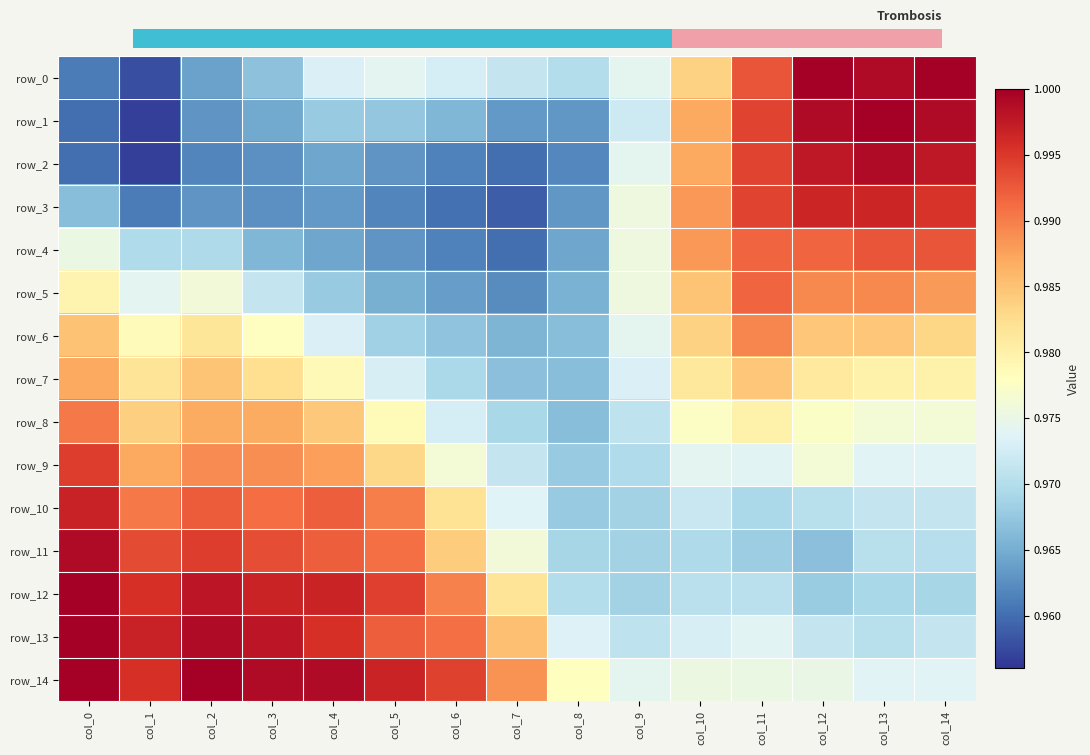

Which series has the largest total across all categories?

row_14